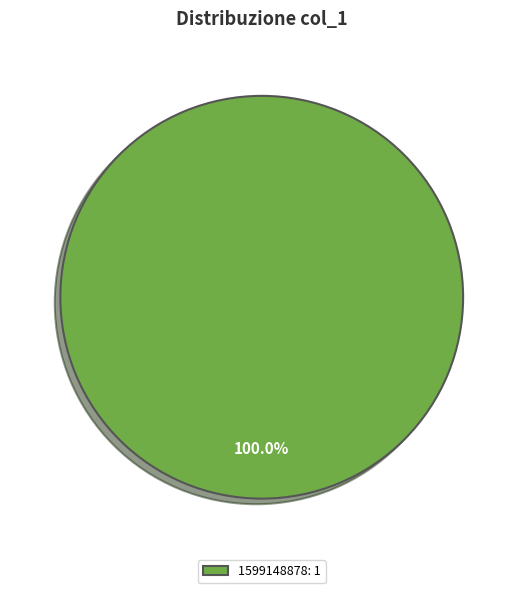

Is there a majority slice in this chart?

Yes